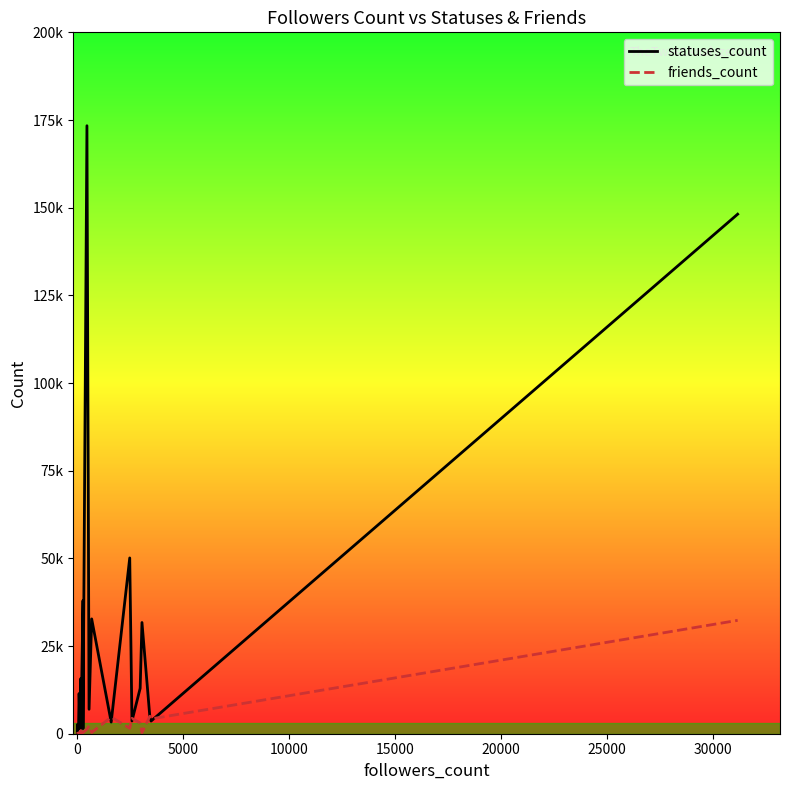

Does the chart display data point markers on the line(s)?

No